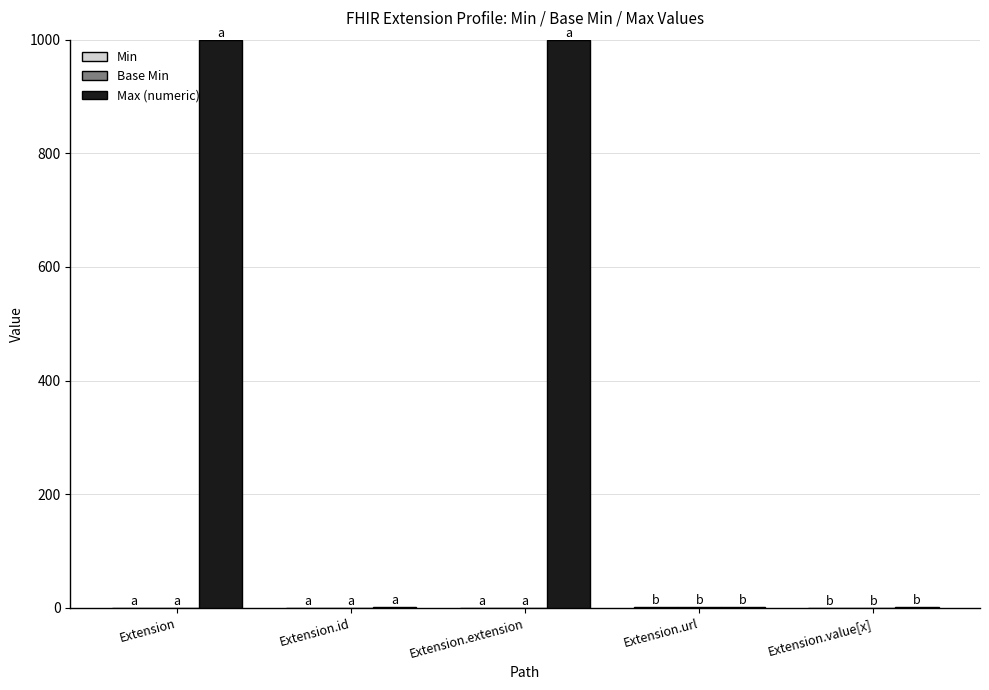

True or false: Max (numeric) has a value of 1 at Extension.id.

True